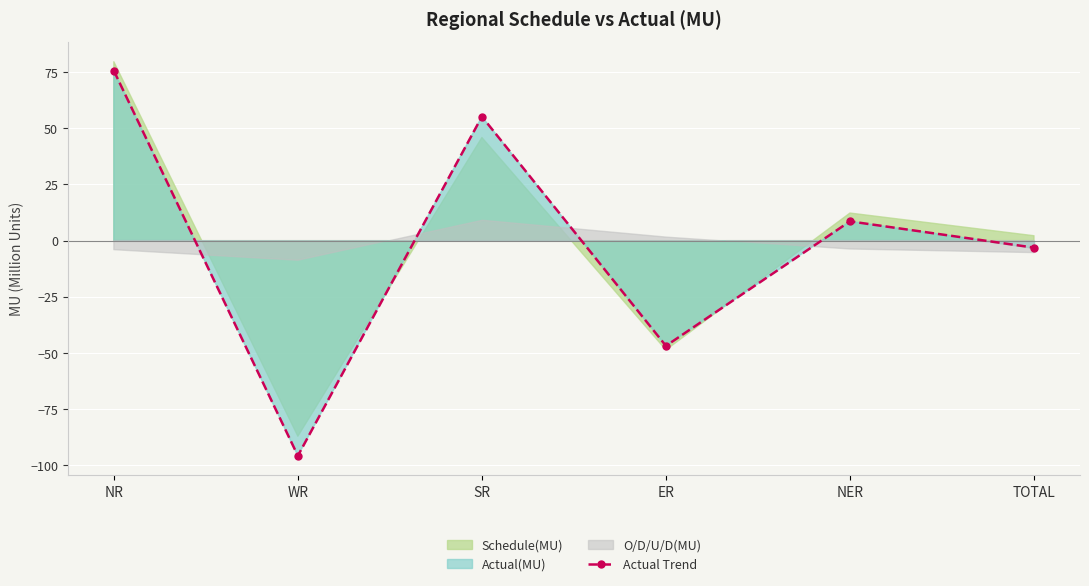

How many positive values are there?

3